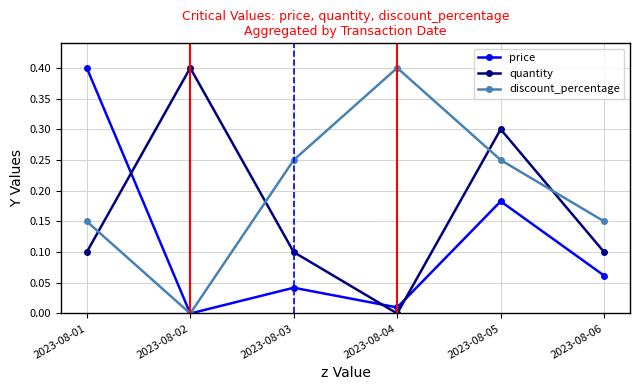

Where do quantity and discount_percentage first cross each other?

2023-08-01 and 2023-08-02